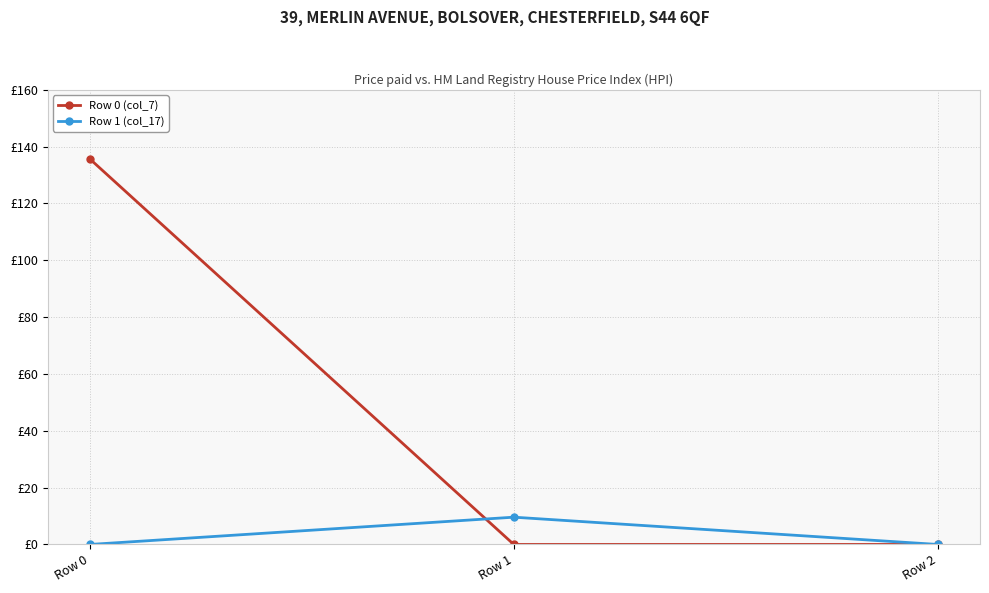

The value of Row 0 (col_7) at Row 1 is 0.0. True or false?

True